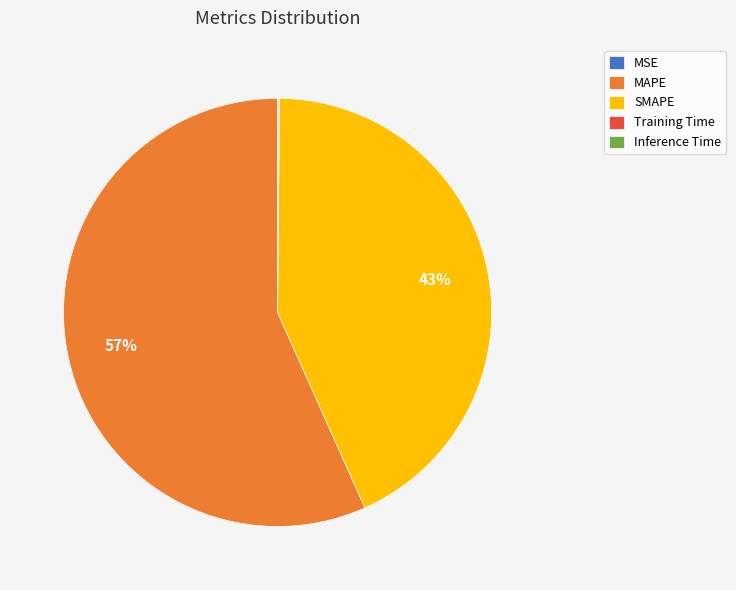

The SMAPE slice represents 43% of the pie. True or false?

True